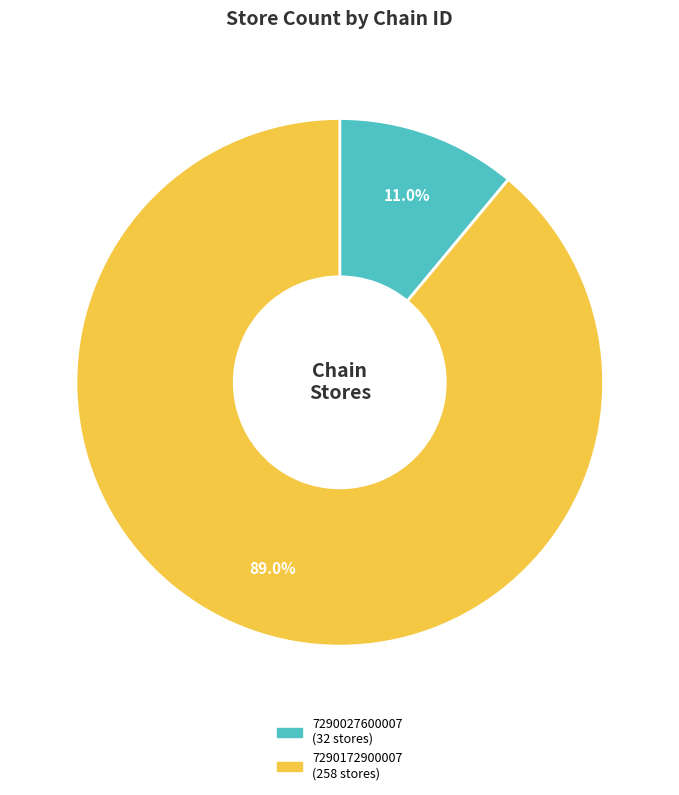

What is the largest slice in the pie chart?

7290172900007